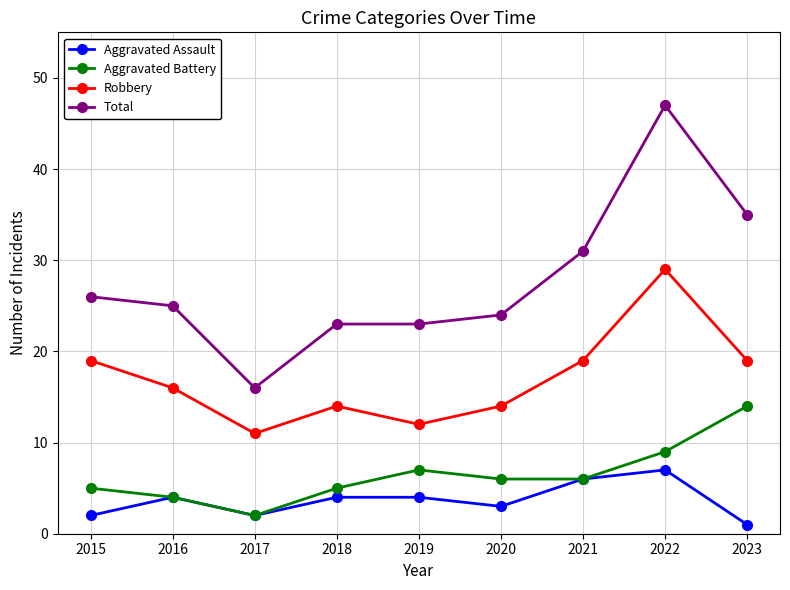

Between 2019 and 2020, which series saw the biggest shift?

Robbery